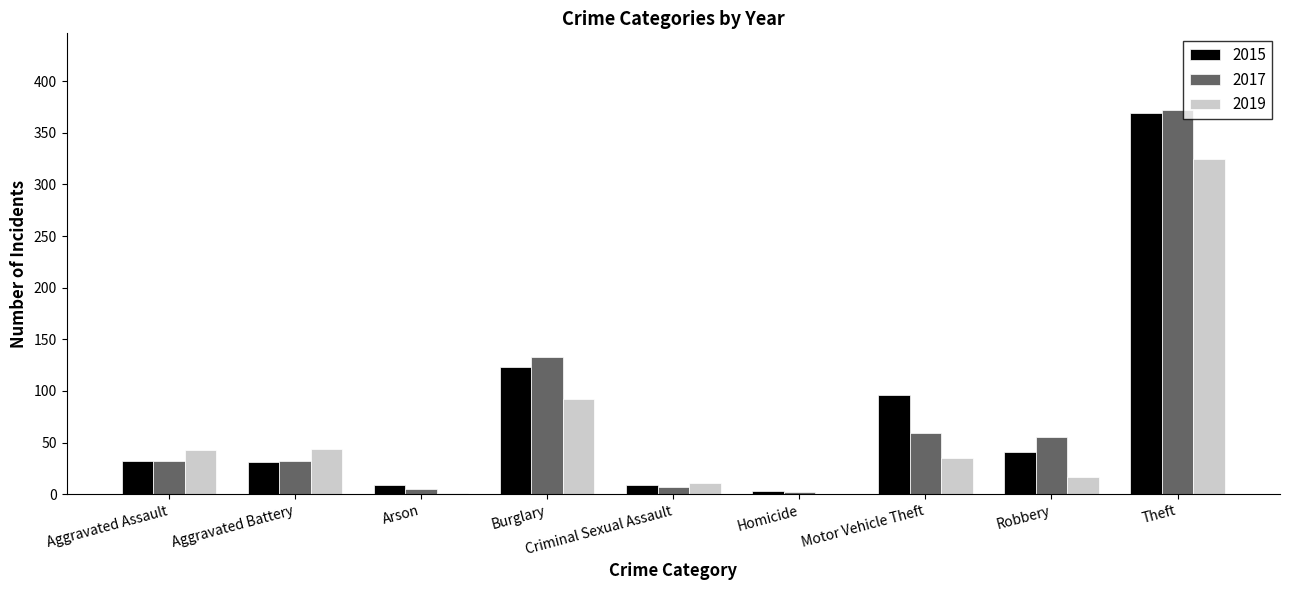

How many groups of bars are there?

9